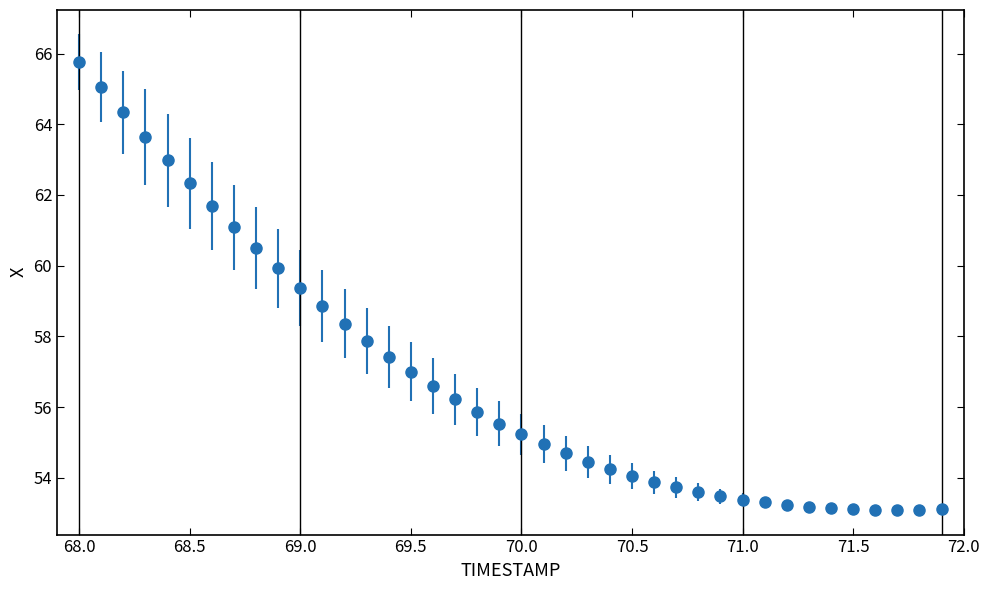

What is the value of the 18th point from the left?

56.2